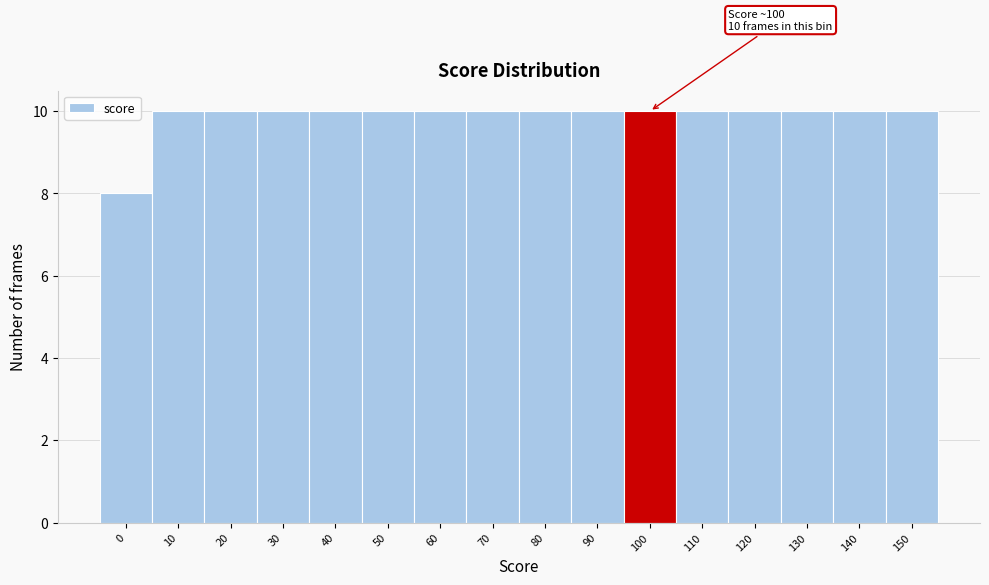

Reading left to right, transcribe all the data shown in this chart.

8	10	10	10	10	10	10	10	10	10	10	10	10	10	10	10